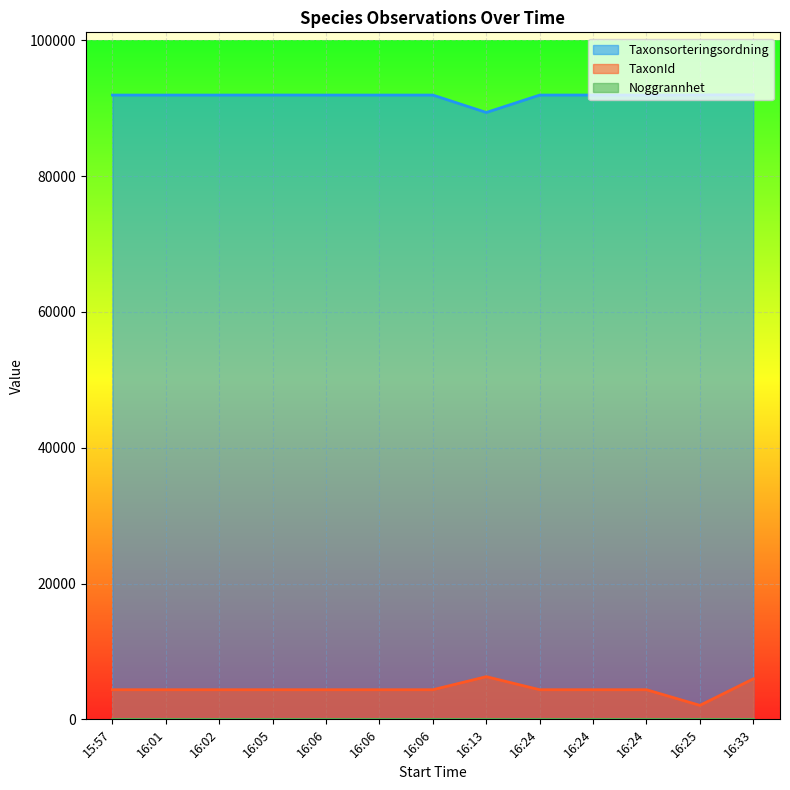

What is the sum of all TaxonId values?

57935